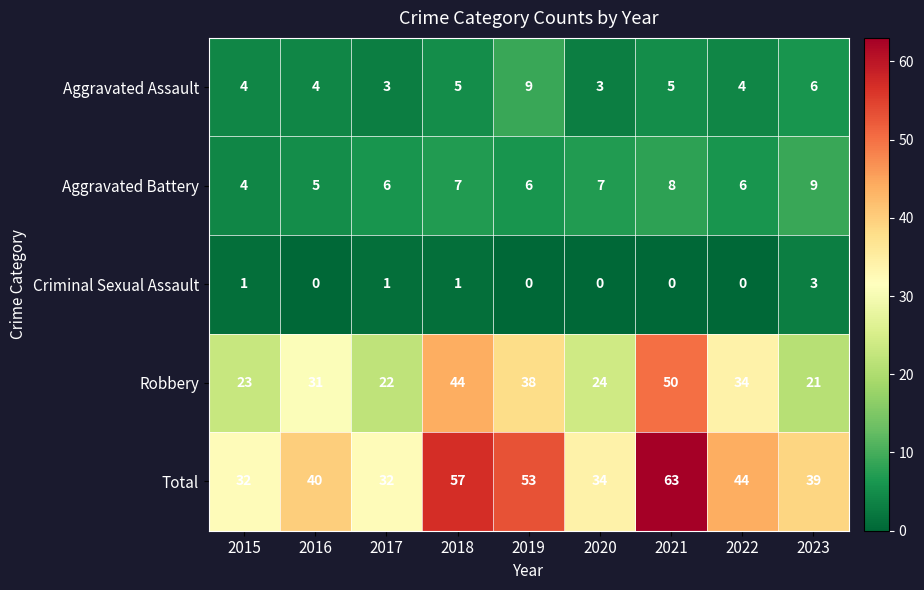

At which label is Robbery closest to 35?

2022